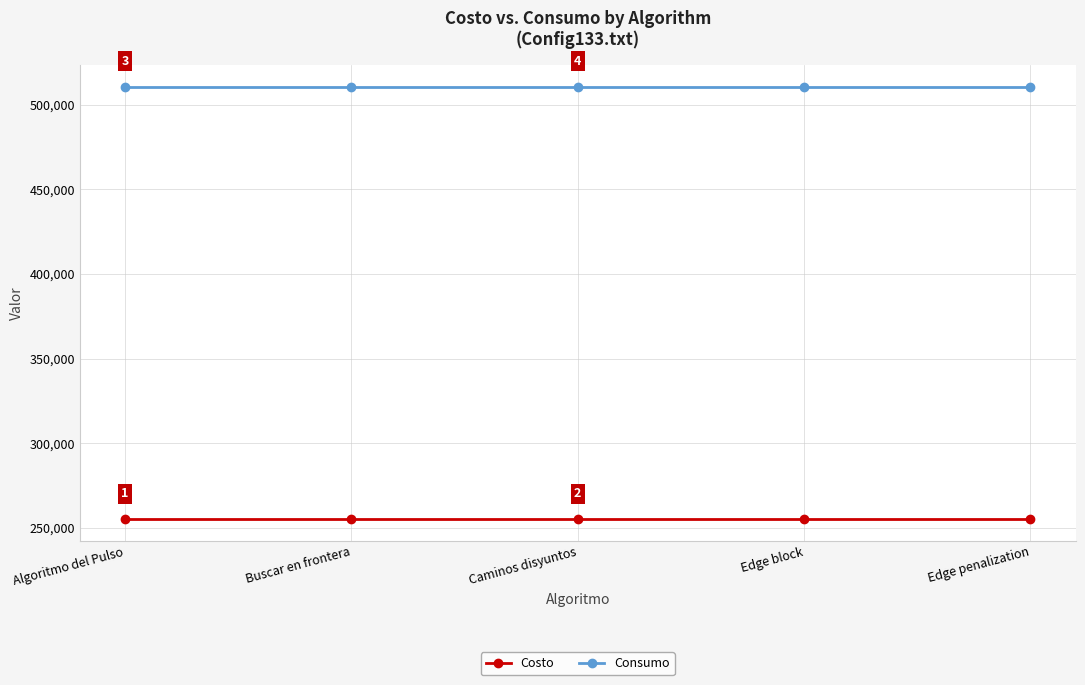

What is the spread (max minus min) of values at Buscar en frontera?

255660